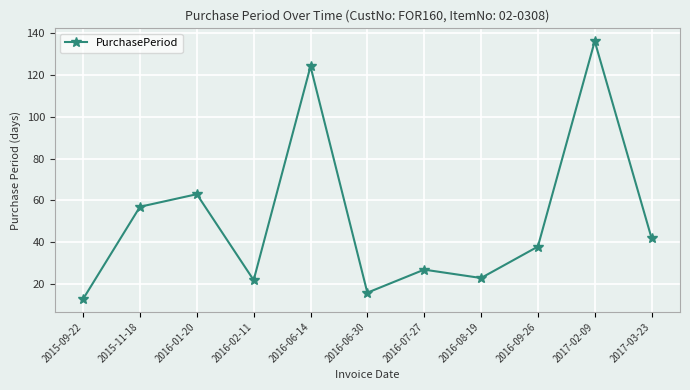

How many categories are shown in the chart?

11